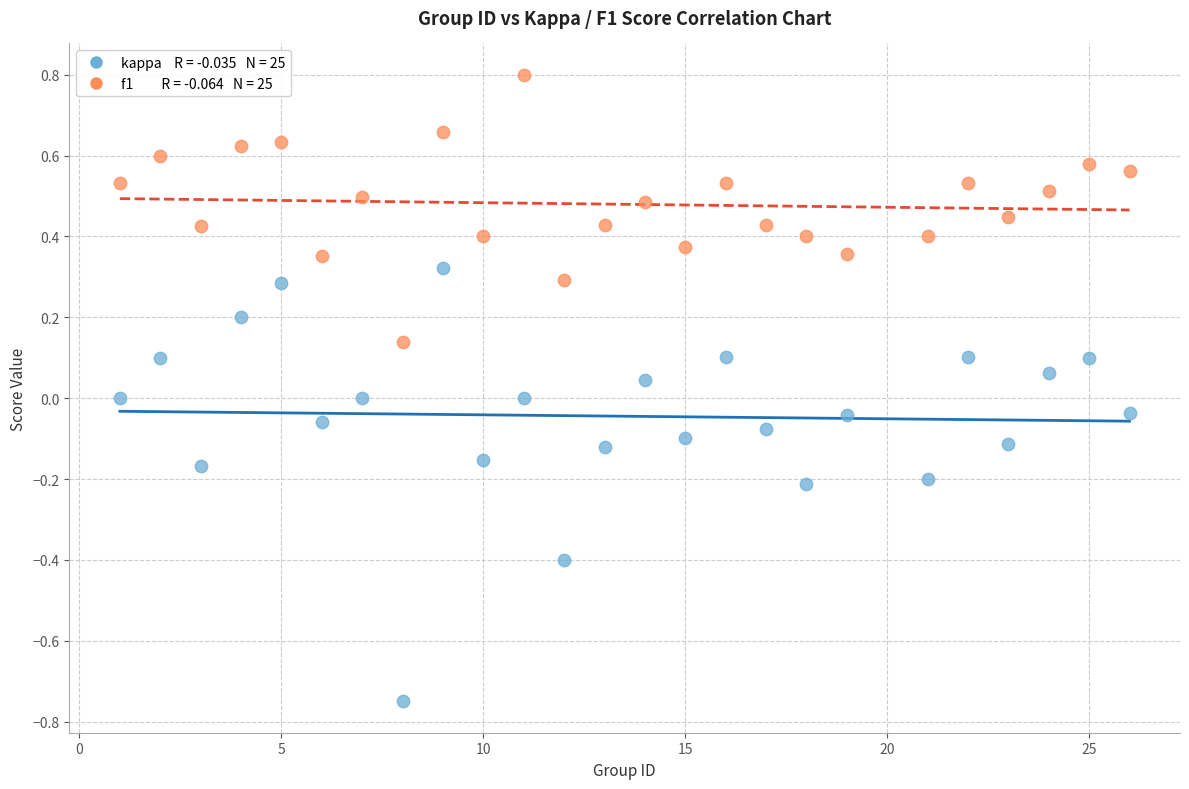

Across all data points, what is the range of X values (max minus min)?

25.0